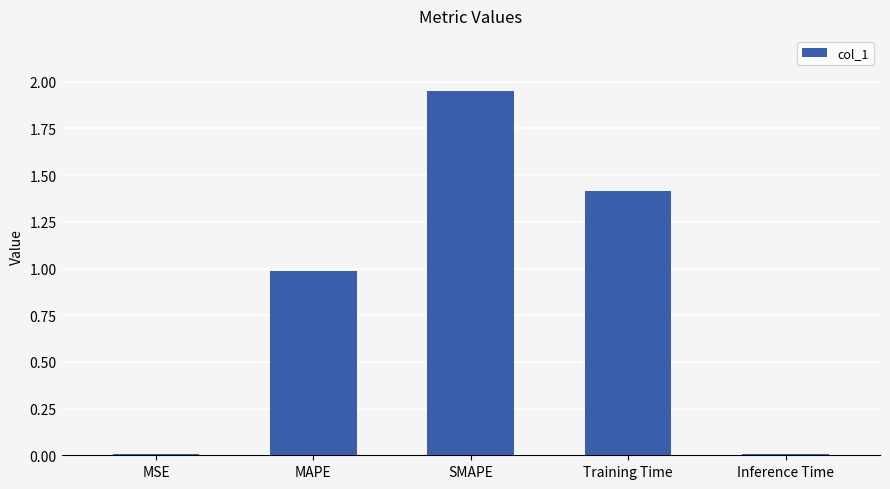

What value does the data have at Training Time?

1.4